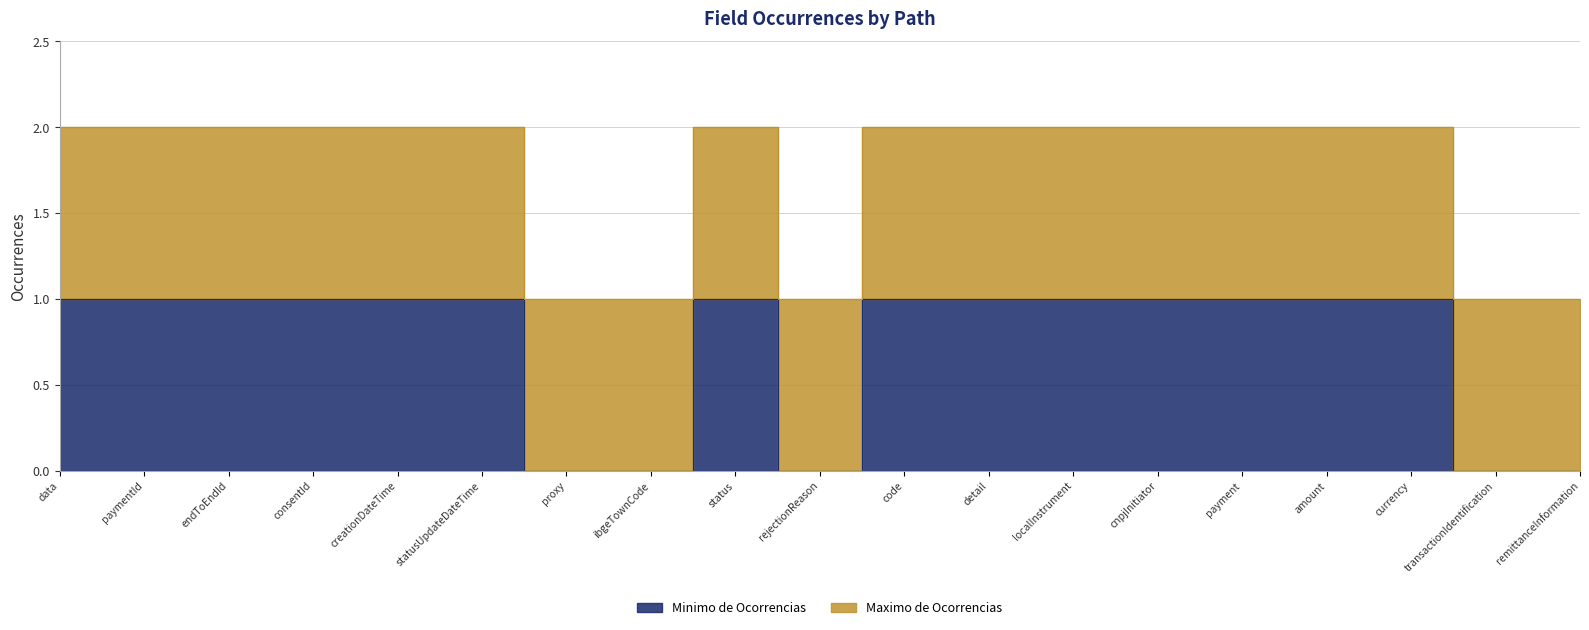

How many interior local valleys (lower than both neighbors) does the data have?

1